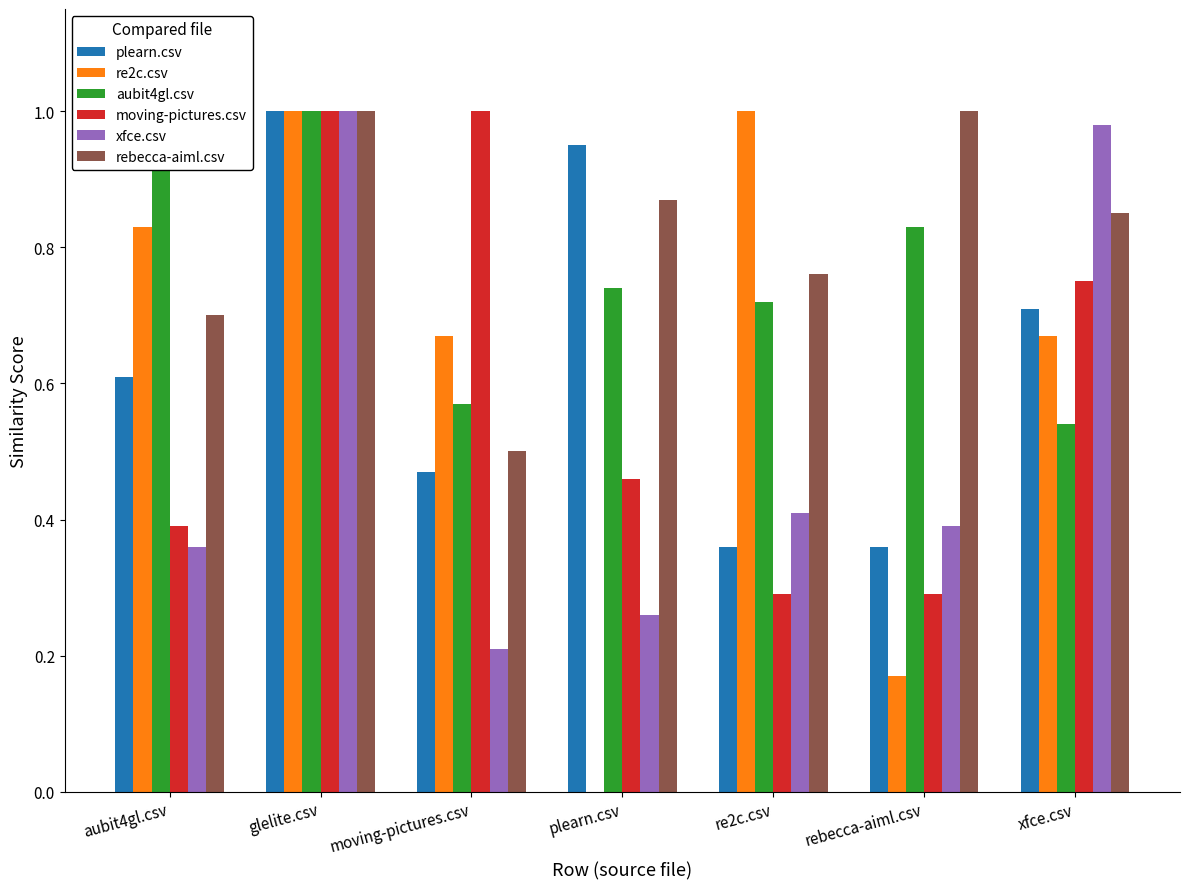

True or false: xfce.csv has a value of 0.2 at rebecca-aiml.csv.

False